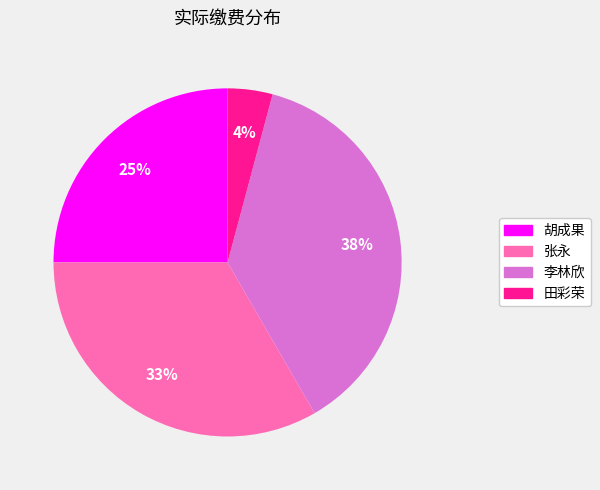

Which has a higher value, 胡成果 or 李林欣?

李林欣